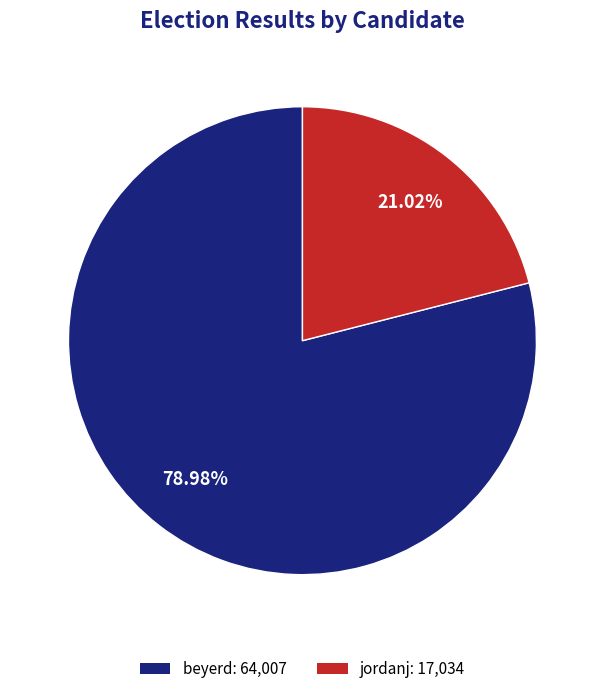

Which category accounts for the majority?

beyerd